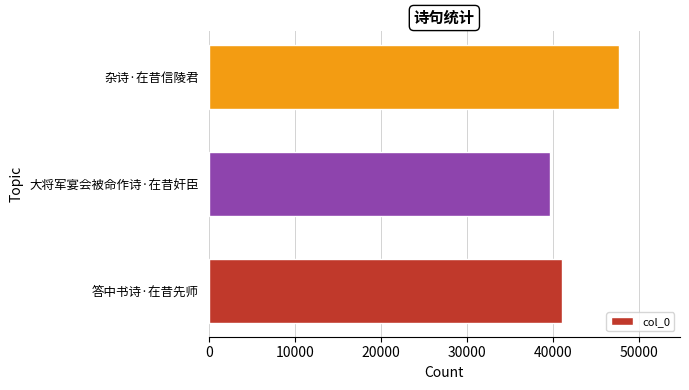

Read the value at 大将军宴会被命作诗·在昔奸臣.

39650